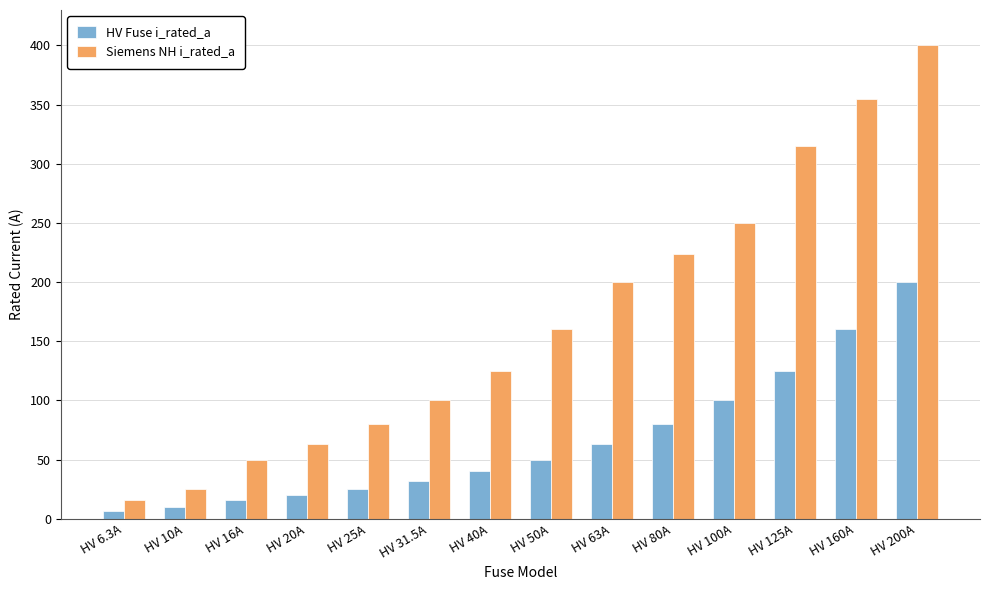

Which series changed the most between HV 20A and HV 63A?

Siemens NH i_rated_a